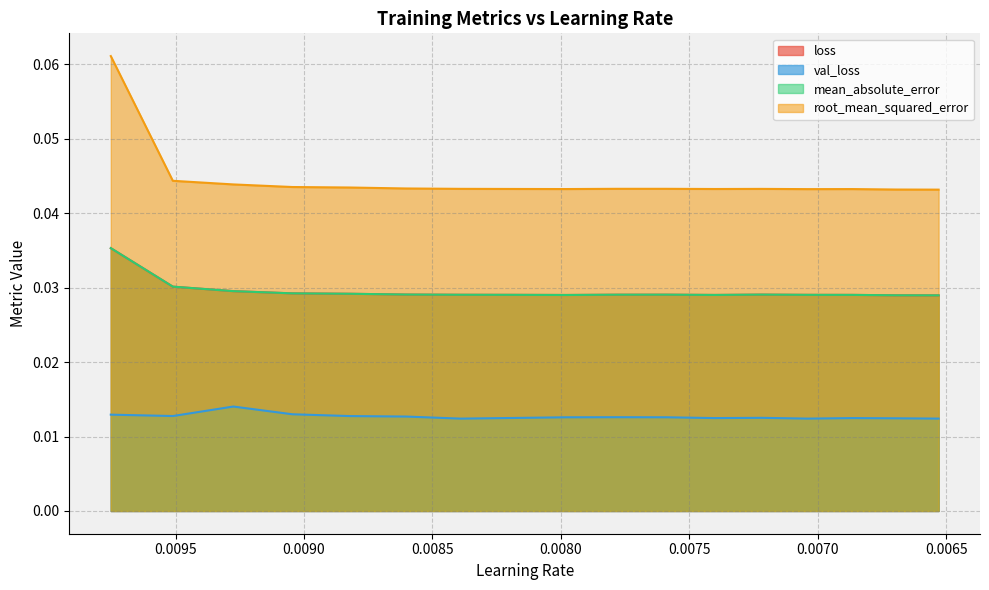

At 0.007218156475573778, list the series in order from largest to smallest.

root_mean_squared_error, loss, mean_absolute_error, val_loss